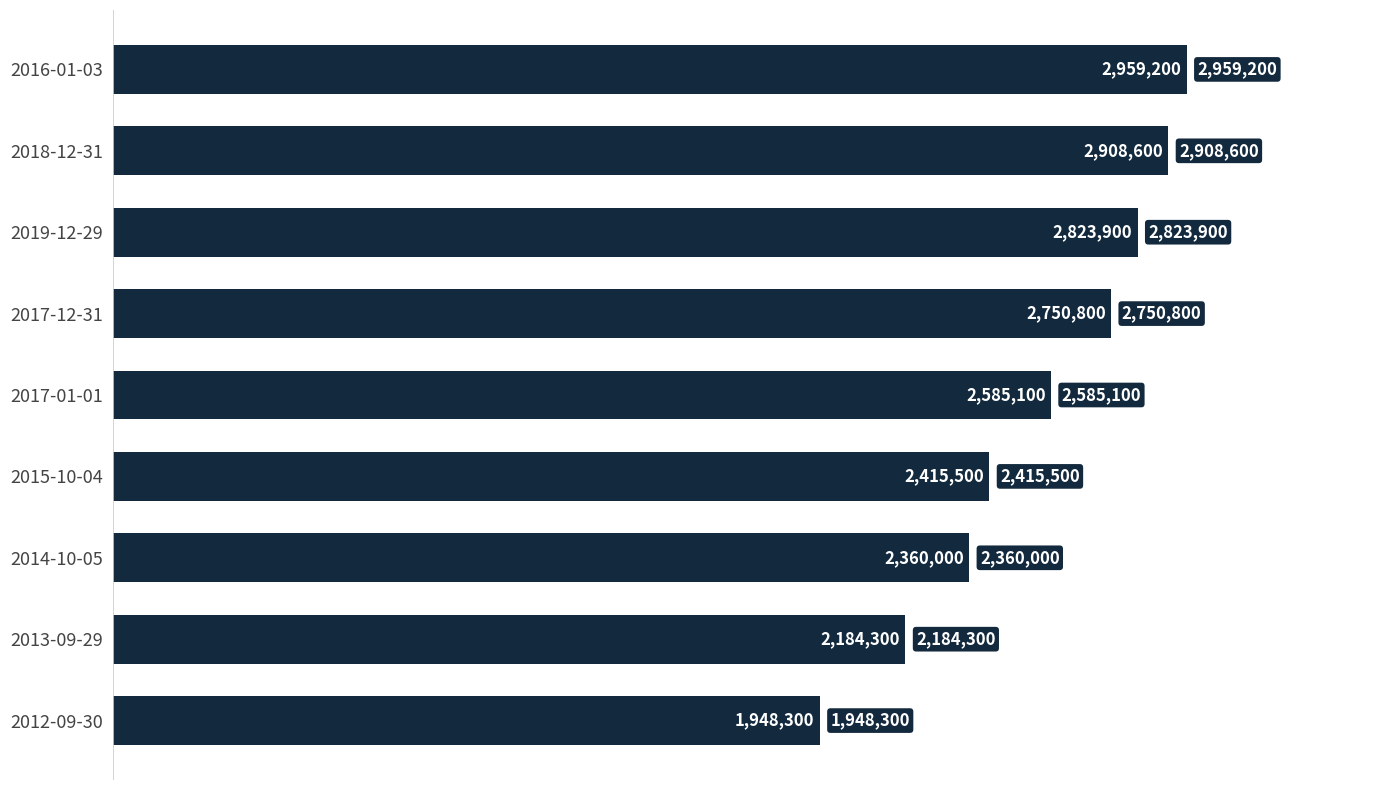

How many distinct data groups are displayed?

1